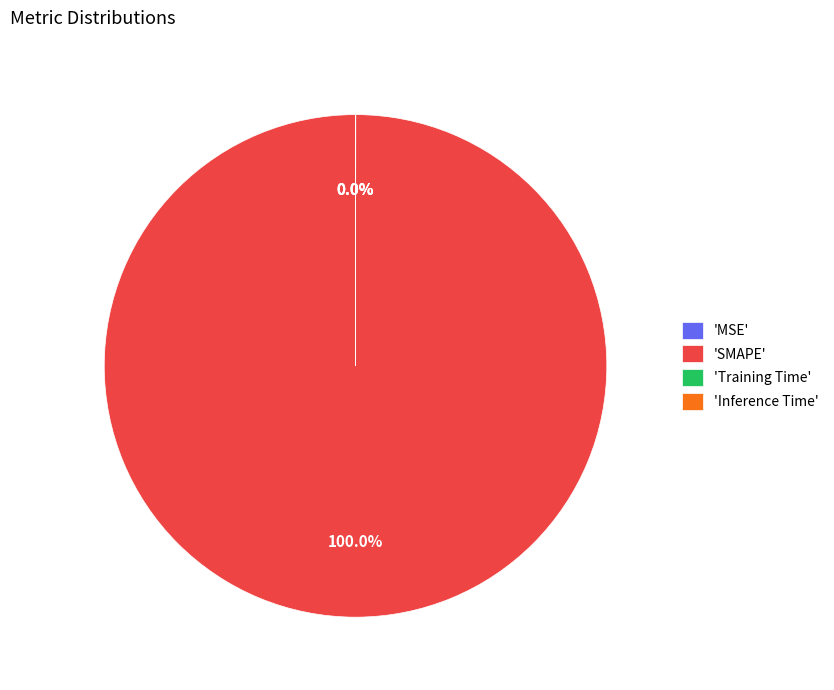

Does any single category account for the majority?

Yes